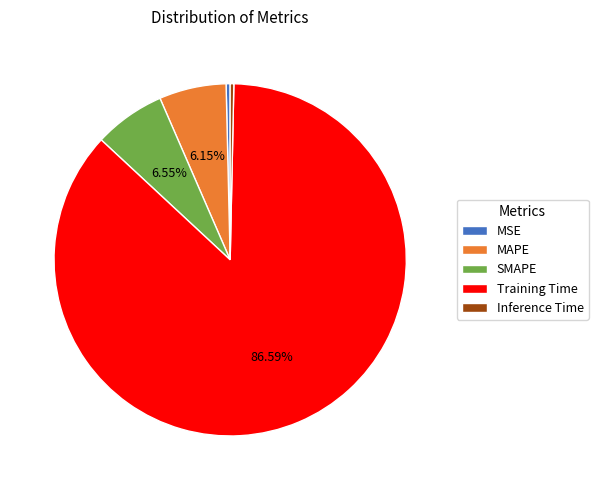

Between SMAPE and MSE, which is larger?

SMAPE